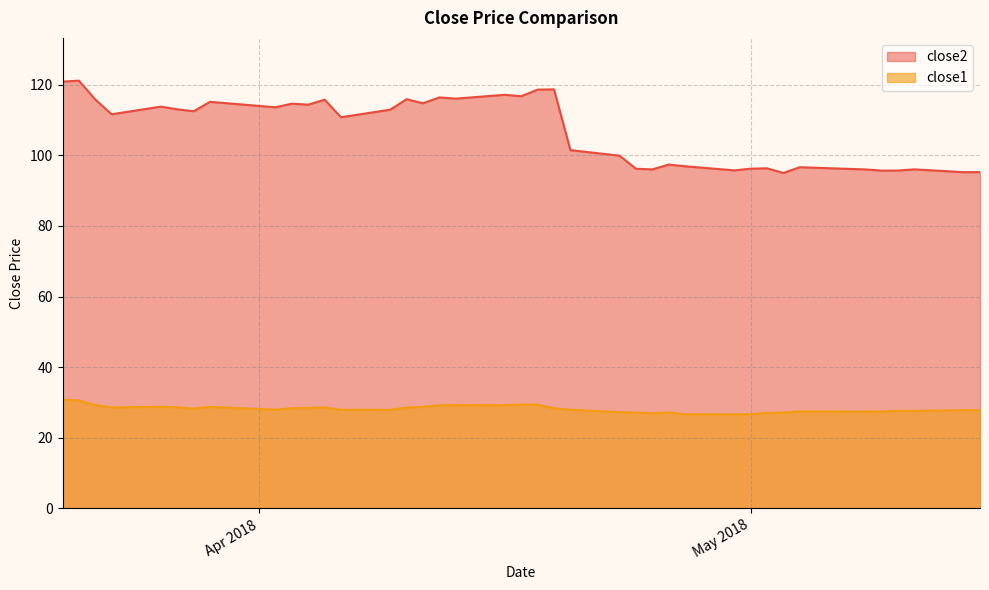

True or false: close2 and close1 intersect in this chart.

False